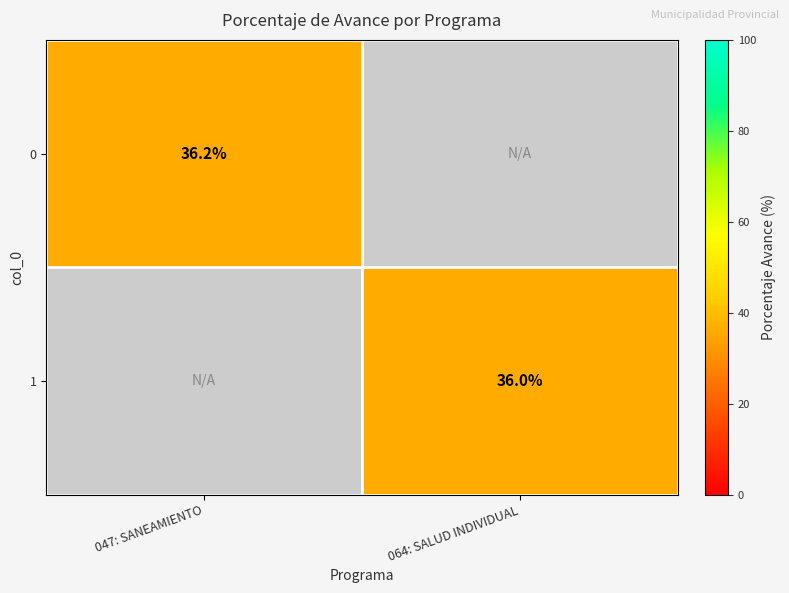

The value of 1 at 064: SALUD INDIVIDUAL is 36.0. True or false?

True